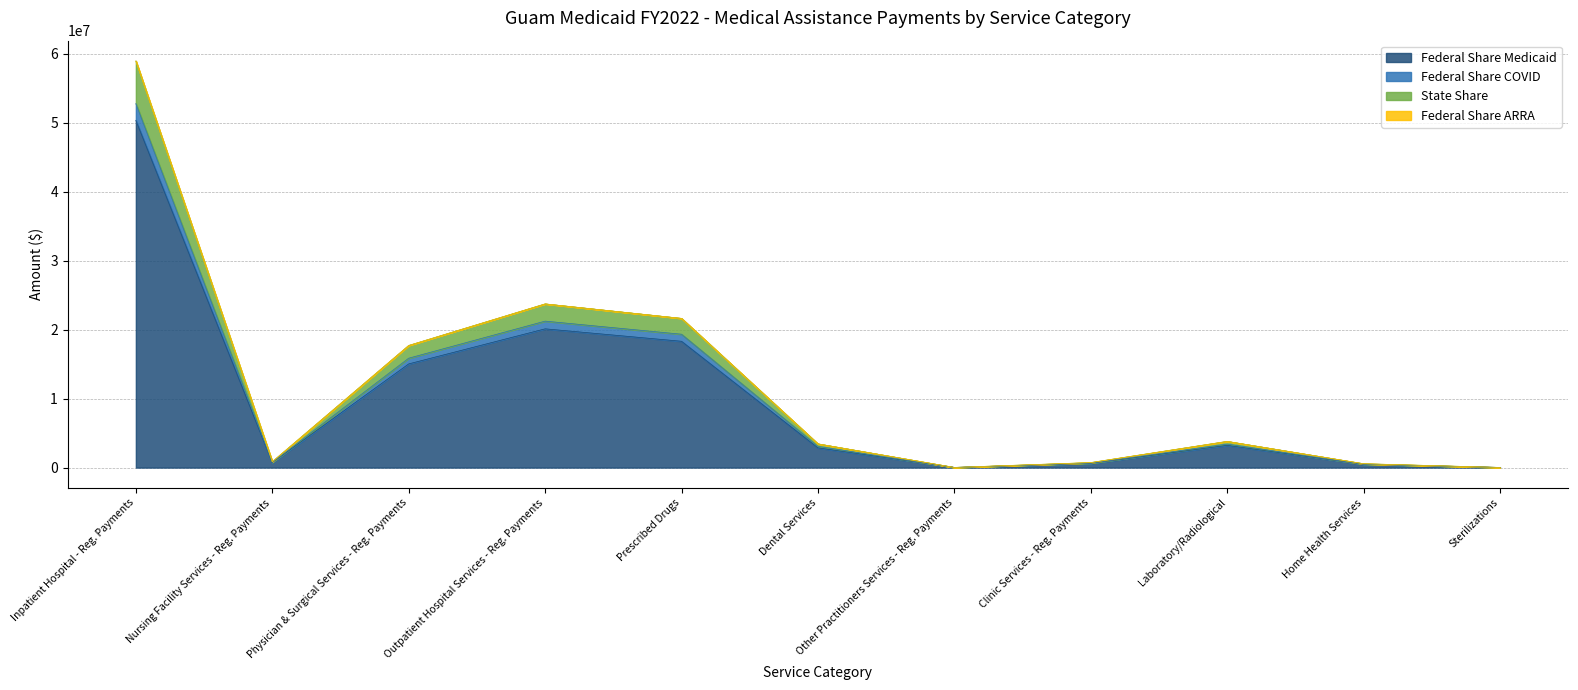

At which category is the sum across all series the highest?

Inpatient Hospital - Reg. Payments